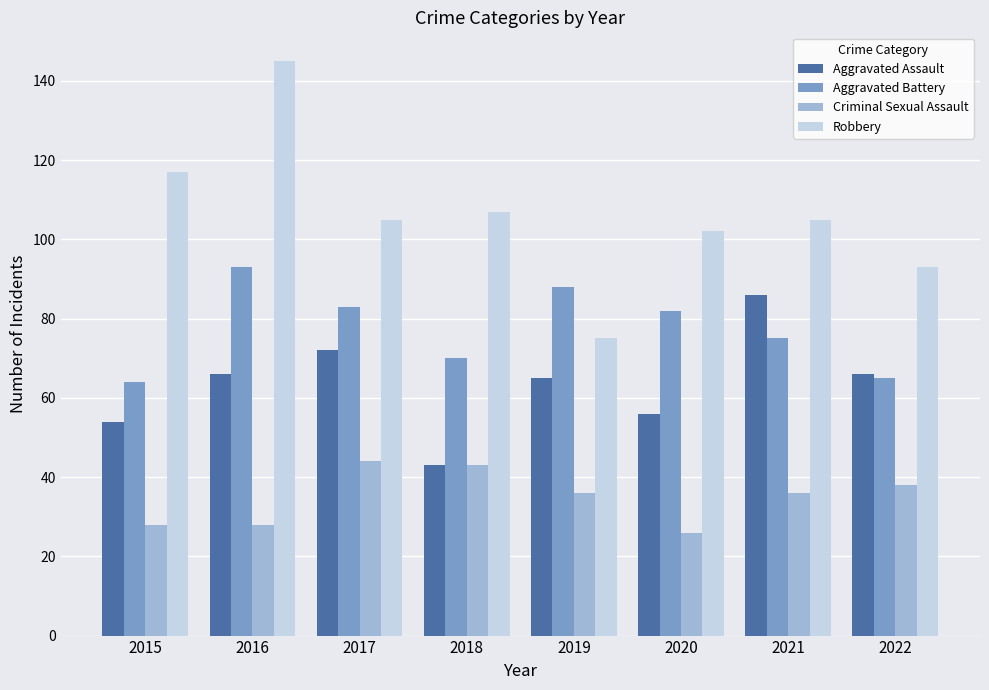

How many categories are shown in the chart?

8